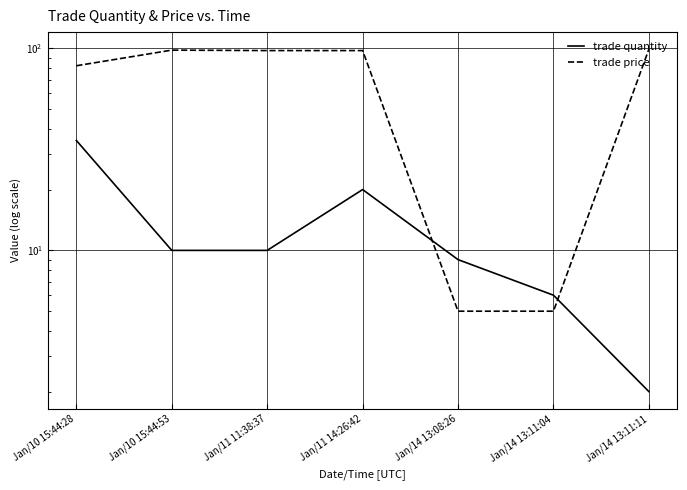

What position from the right is Jan/14 13:08:26?

3